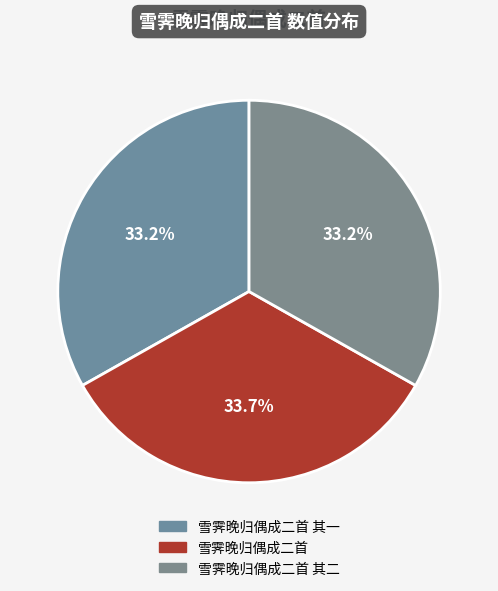

How many slices are in this pie chart?

3